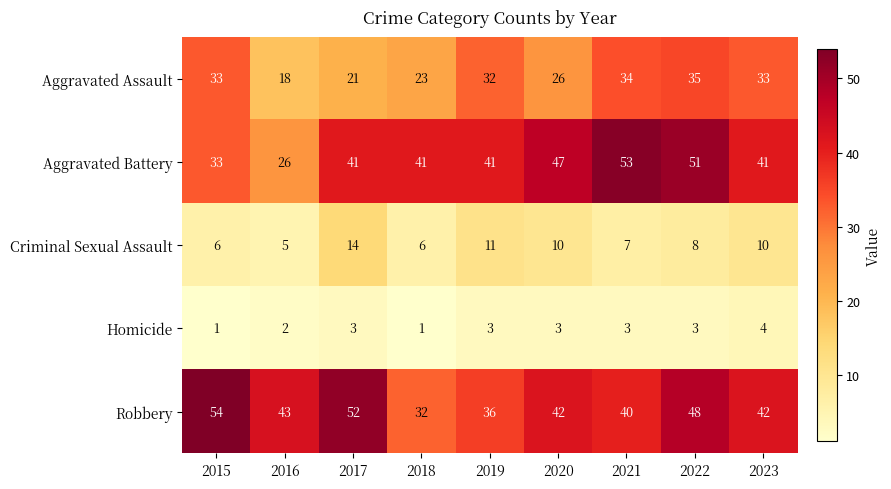

What is the sum of all Aggravated Assault values?

255